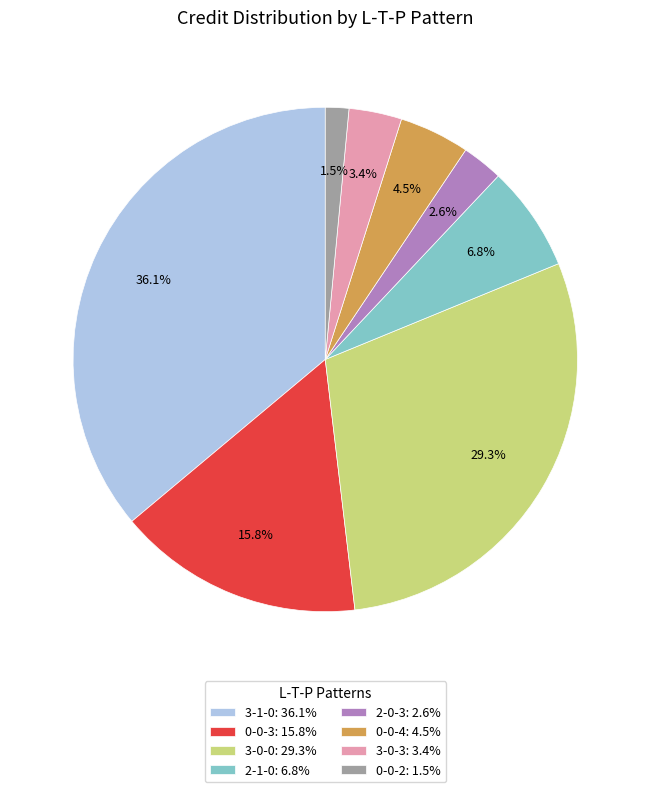

What percentage is the 3-0-3 slice, to the nearest percent?

3%